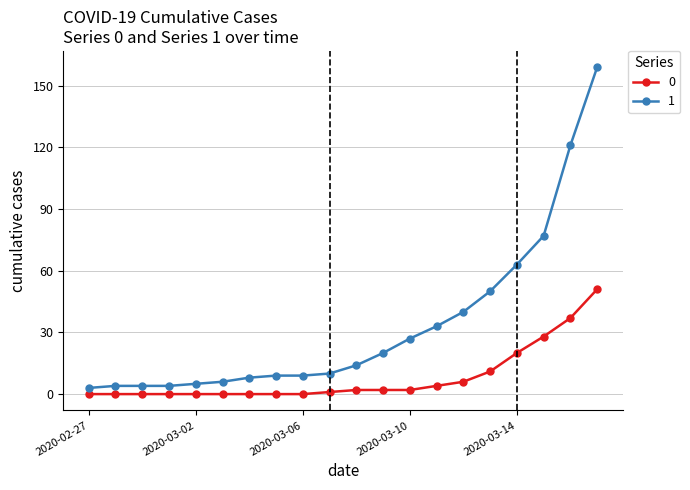

How many lines are shown in the chart?

2